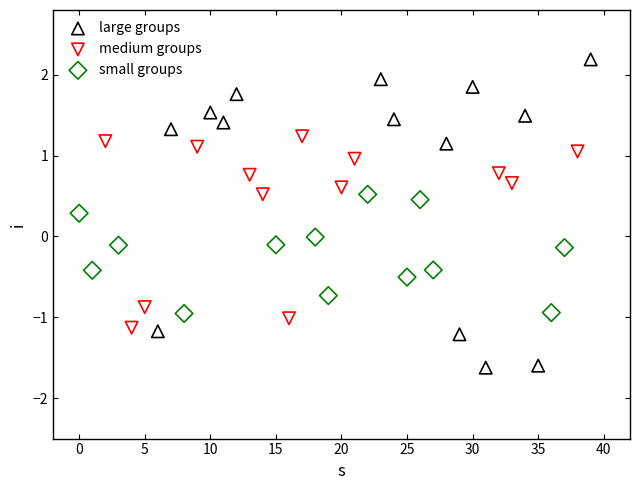

Which series contains the highest Y value?

large groups